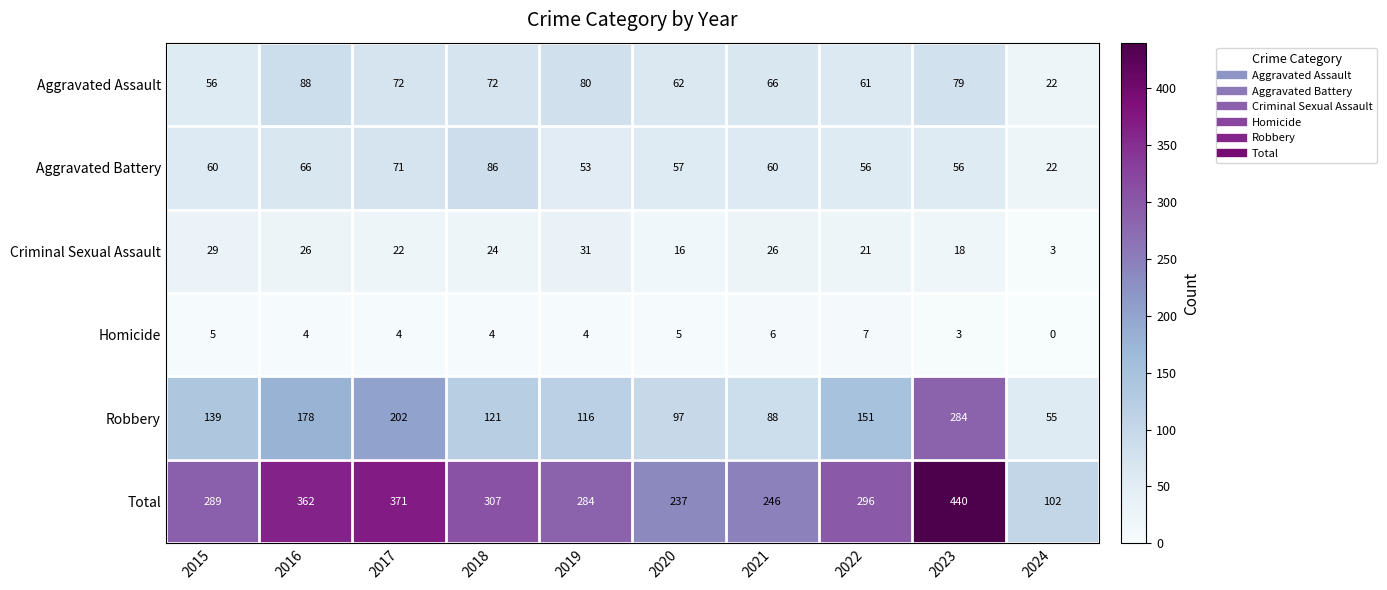

Where does the Homicide series first go above 4?

2015